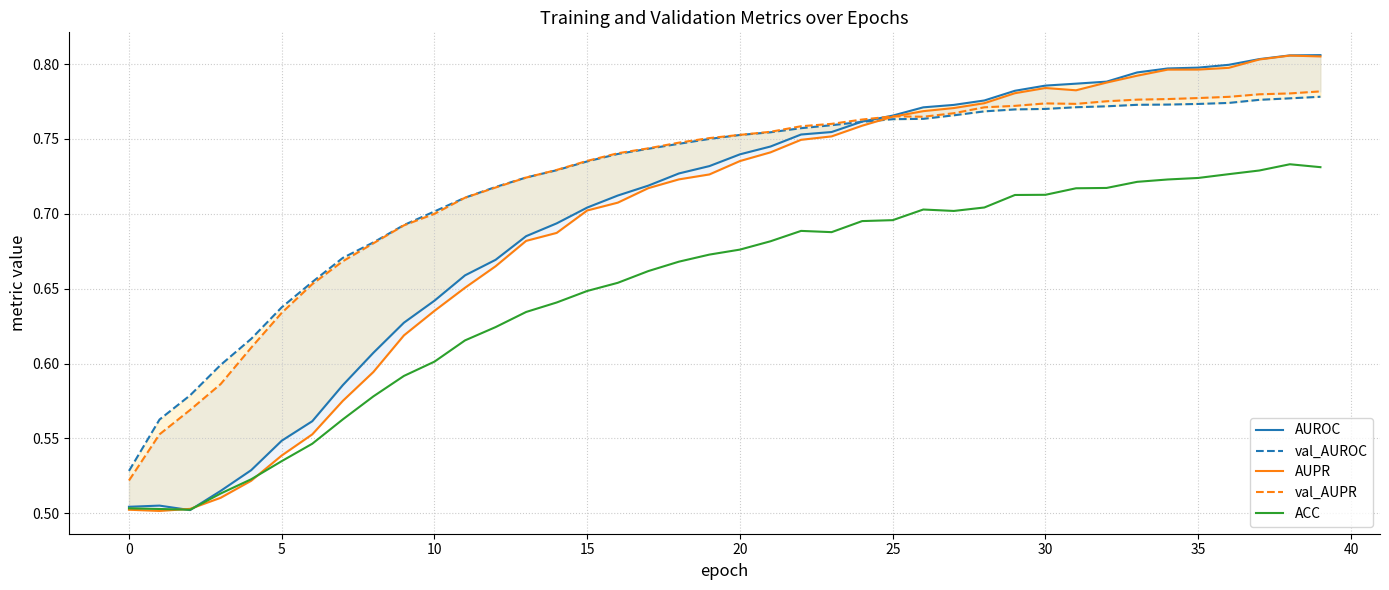

What are all the series names shown in the legend?

AUROC, val_AUROC, AUPR, val_AUPR, ACC